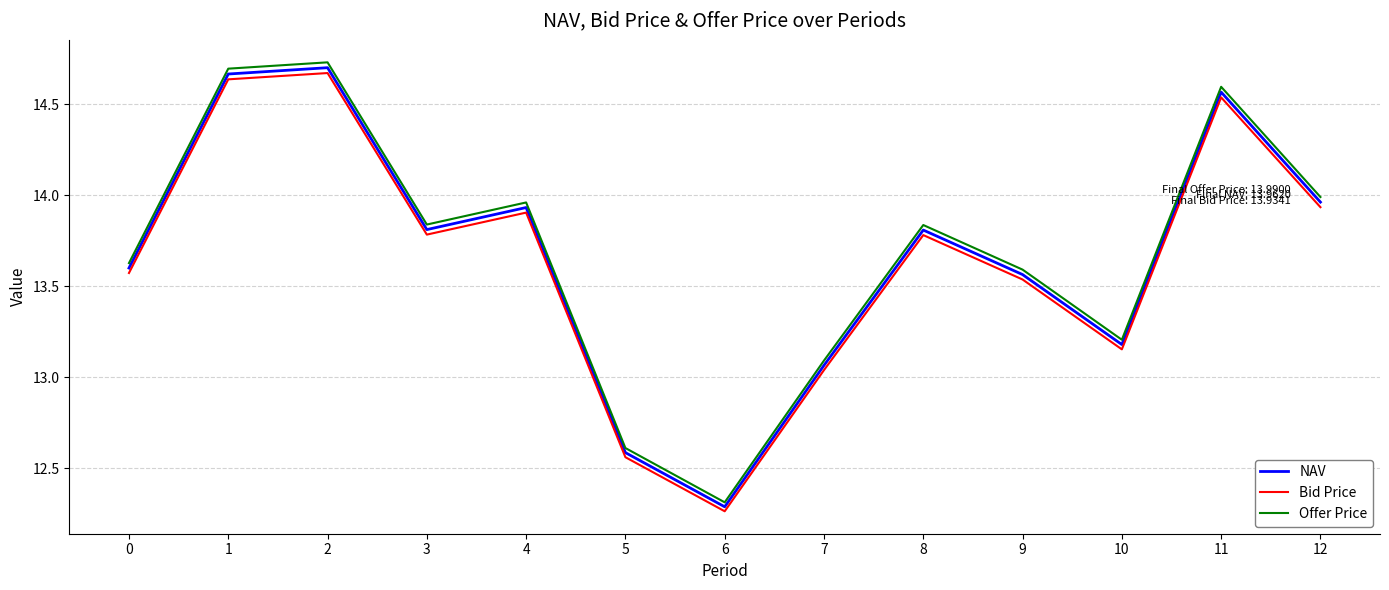

True or false: Bid Price and Offer Price intersect in this chart.

False